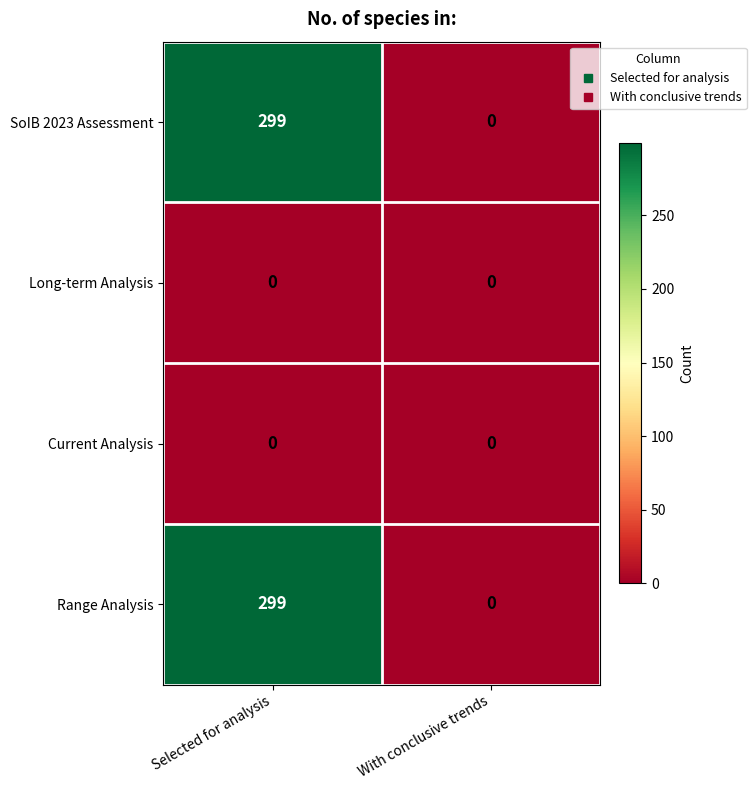

How many distinct data groups are displayed?

4